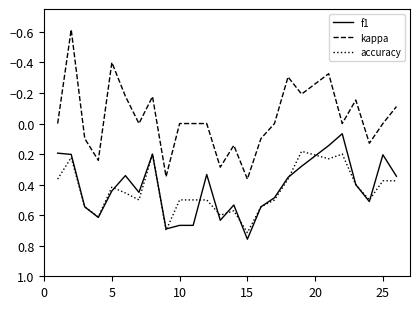

True or false: f1 and kappa intersect in this chart.

False